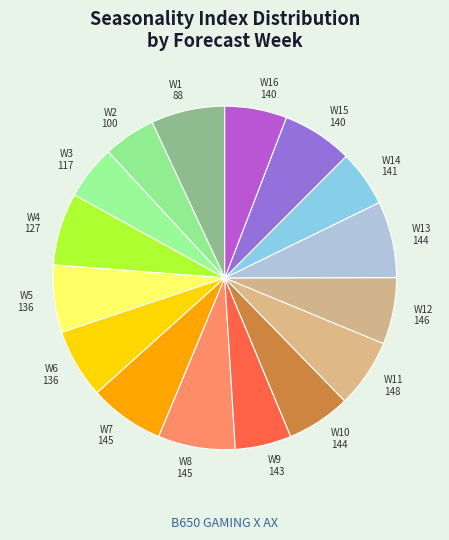

Is there any slice that represents more than half of the pie?

No